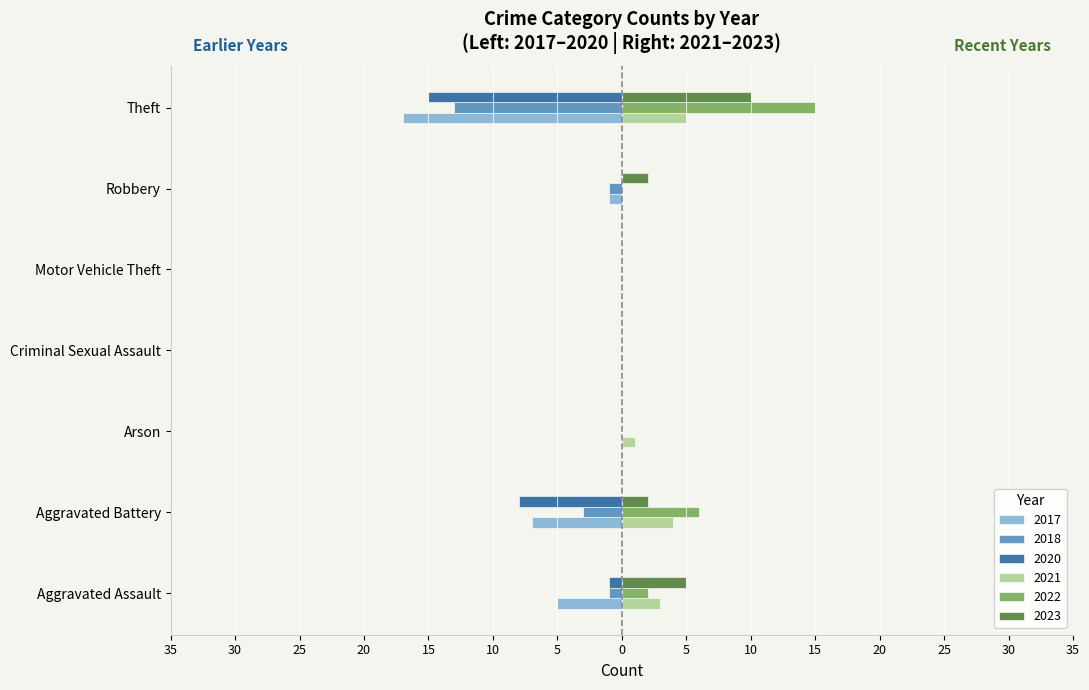

What are all the series names shown in the legend?

2017, 2018, 2020, 2021, 2022, 2023